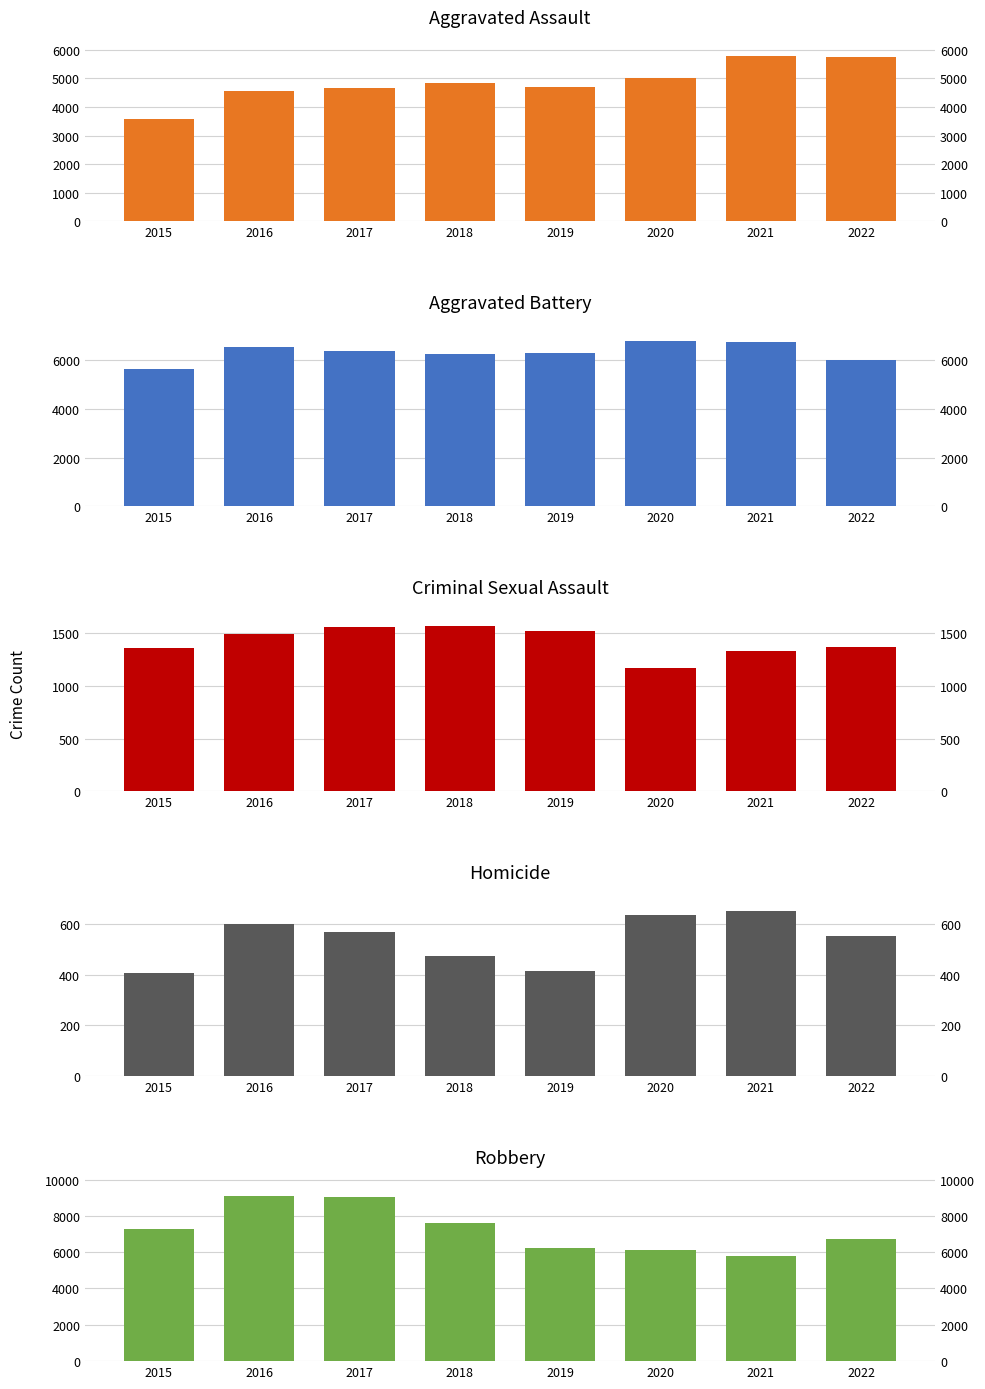

True or false: Aggravated Battery has a value of 6739 at 2021.

True